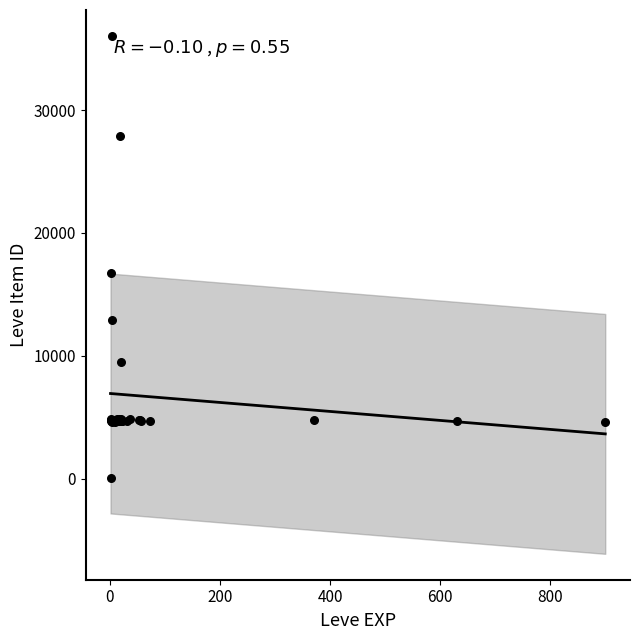

What Y value in the scatter plot is closest to 18031?

16734